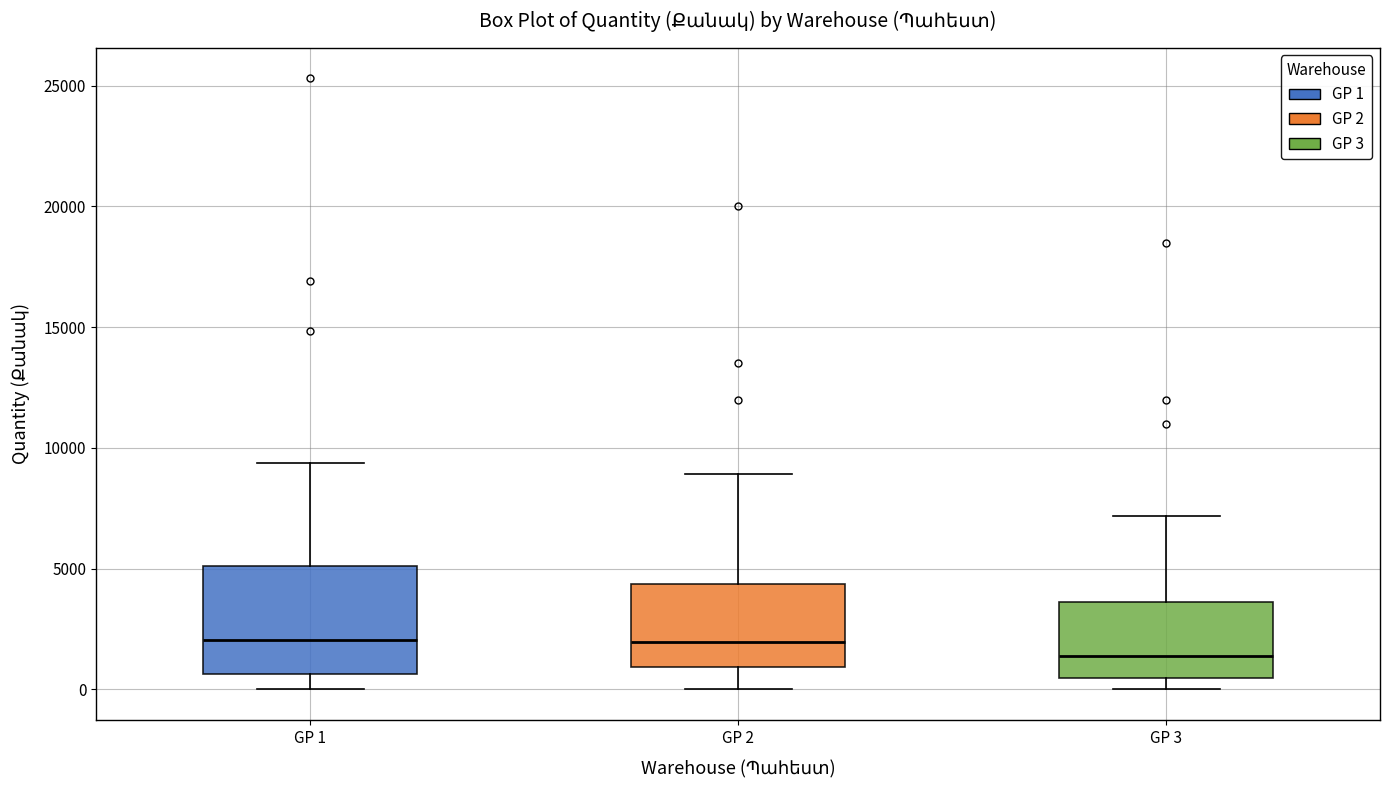

Where does the median line of the box for GP 3 sit on the y-axis? The values are not printed on the chart, so give them approximately, as read against the axis.

1500